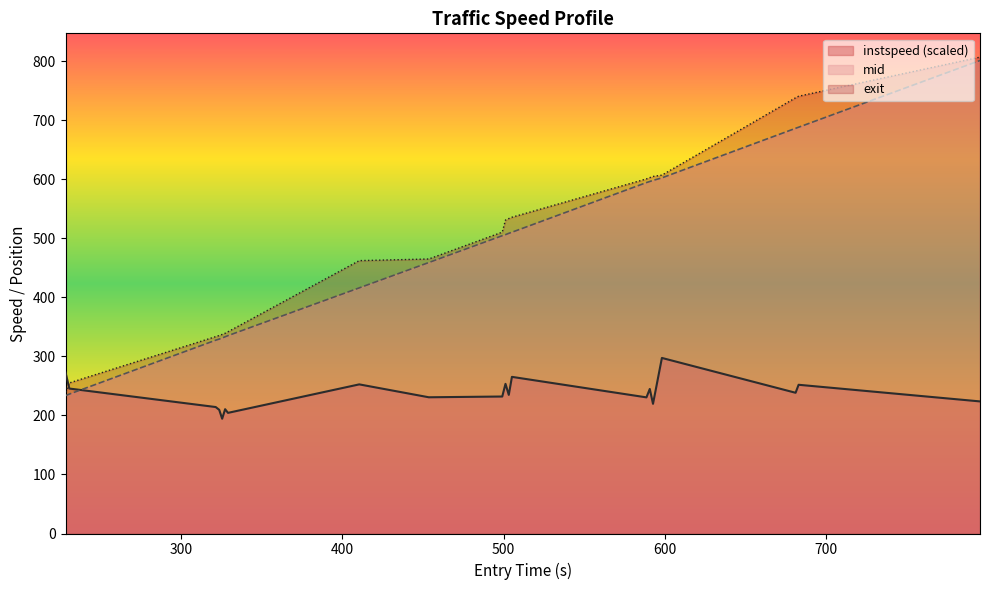

What is the minimum value for instspeed (scaled)?

194.4